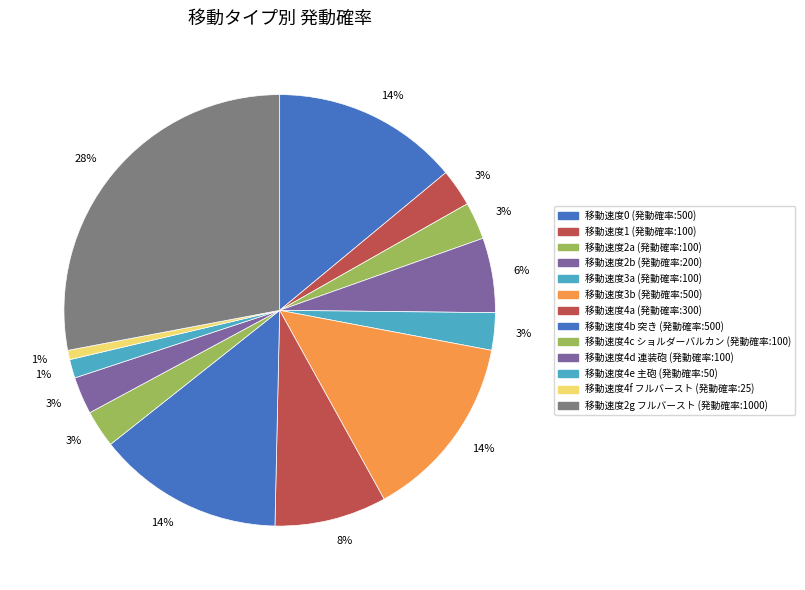

How many slices are in this pie chart?

13